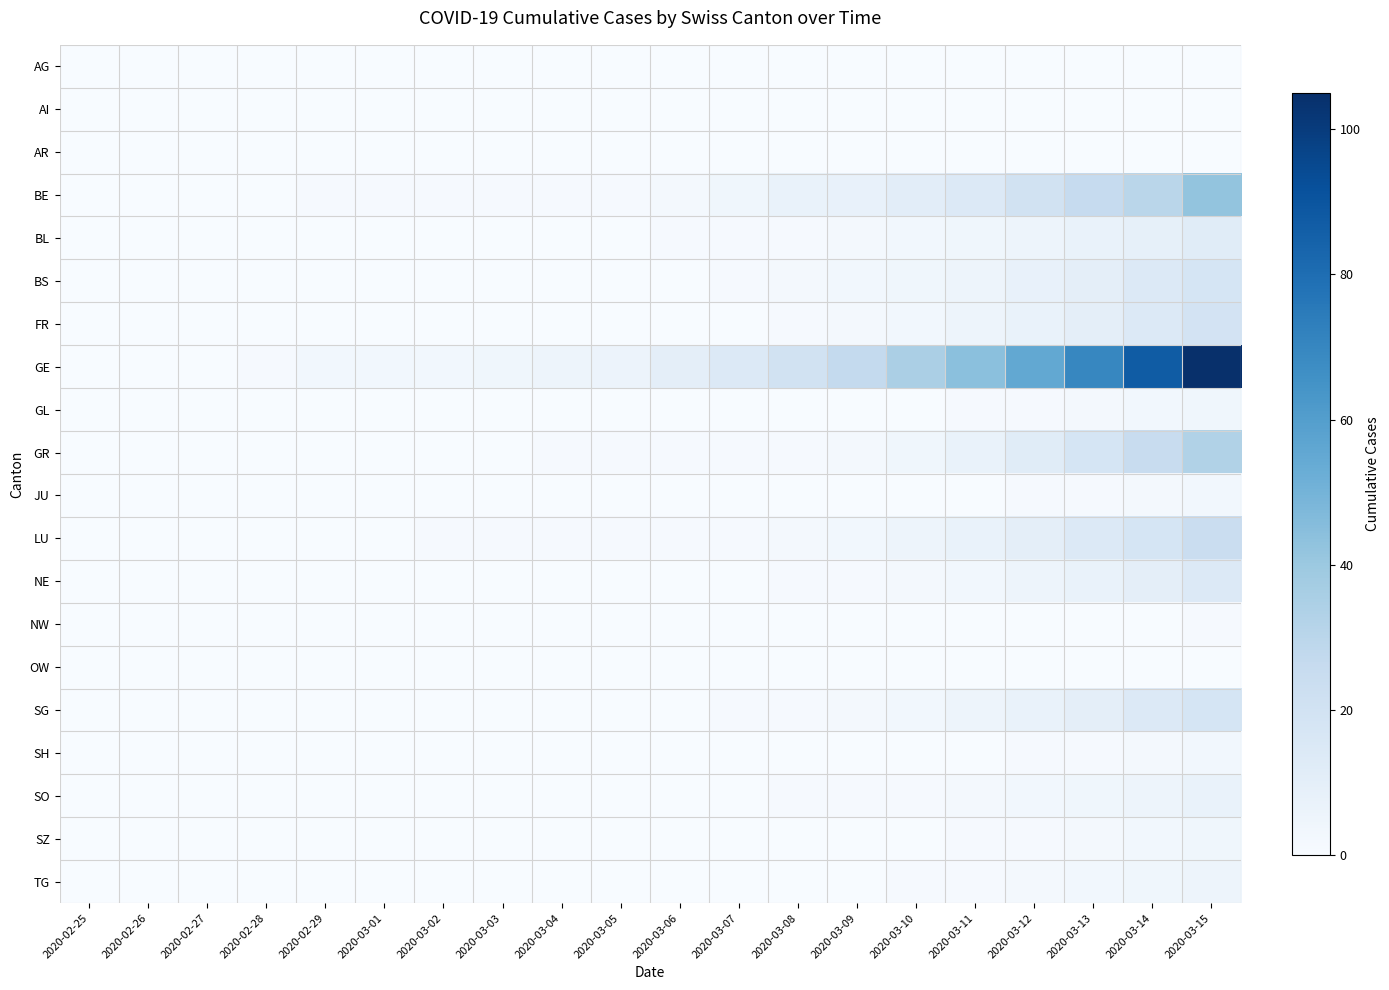

At which category does the chart reach its peak across all series?

2020-03-15